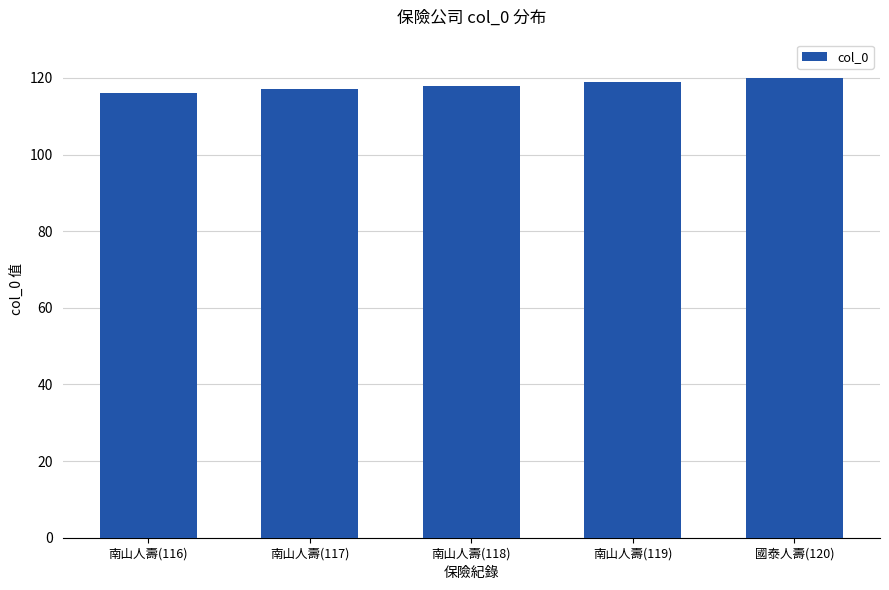

What position from the right is 南山人壽(117)?

4